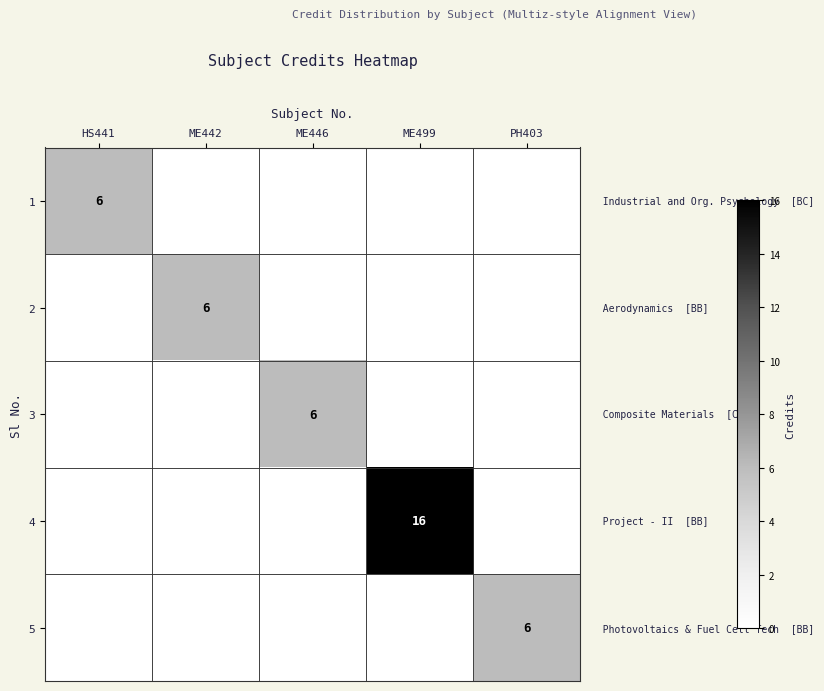

The value of 5 at PH403 is 8. True or false?

False